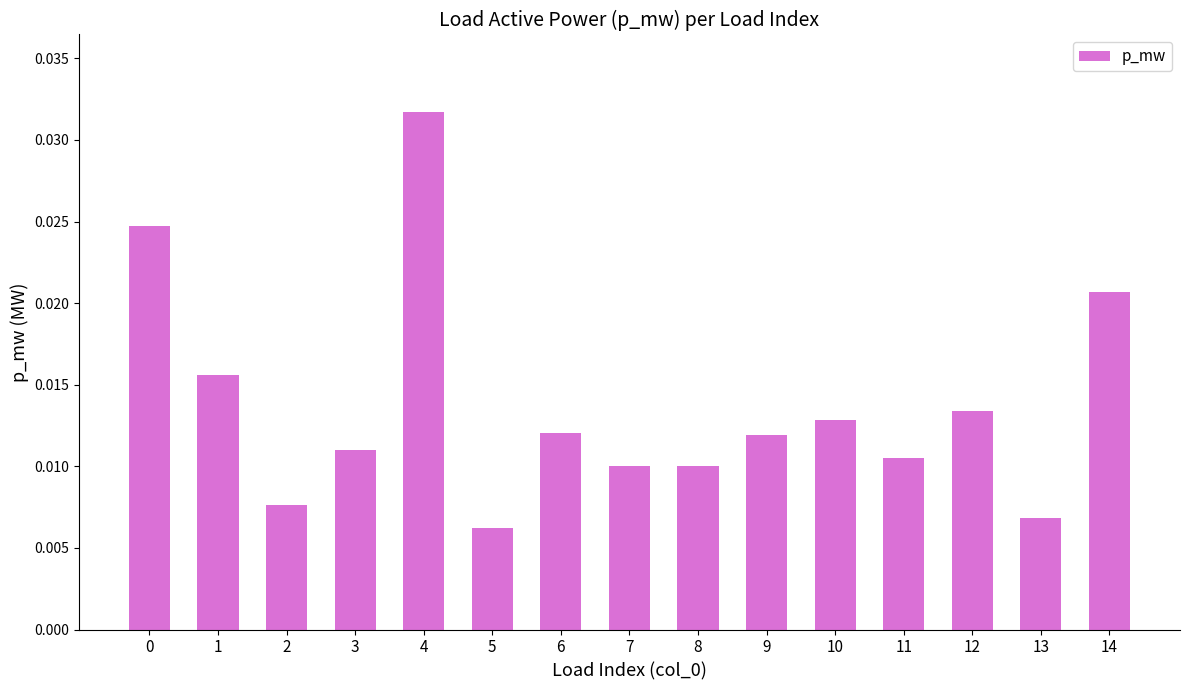

Which category has the lowest value across all series?

5